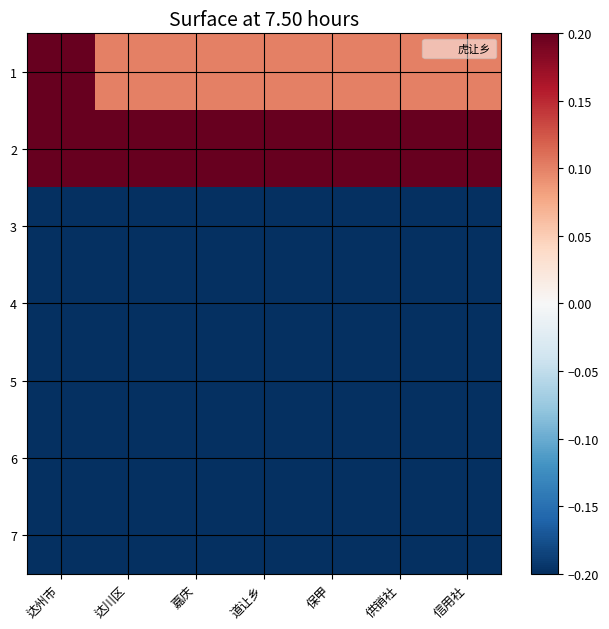

Reading left to right, what are all the values shown in this chart?

1: 达州市=0.2	达川区=0.1	嘉庆=0.1	道让乡=0.1	保甲=0.1	供销社=0.1	信用社=0.1
2: 达州市=0.2	达川区=0.4	嘉庆=0.2	道让乡=0.2	保甲=0.2	供销社=0.2	信用社=0.2
3: 达州市=-0.2	达川区=-0.2	嘉庆=-0.4	道让乡=-0.2	保甲=-0.2	供销社=-0.2	信用社=-0.2
4: 达州市=-0.3	达川区=-0.3	嘉庆=-0.3	道让乡=-0.7	保甲=-0.3	供销社=-0.3	信用社=-0.3
5: 达州市=-0.4	达川区=-0.4	嘉庆=-0.4	道让乡=-0.4	保甲=-0.9	供销社=-0.4	信用社=-0.4
6: 达州市=-0.5	达川区=-0.5	嘉庆=-0.5	道让乡=-0.5	保甲=-0.5	供销社=-1.1	信用社=-0.5
7: 达州市=-0.6	达川区=-0.6	嘉庆=-0.6	道让乡=-0.6	保甲=-0.6	供销社=-0.6	信用社=-1.3